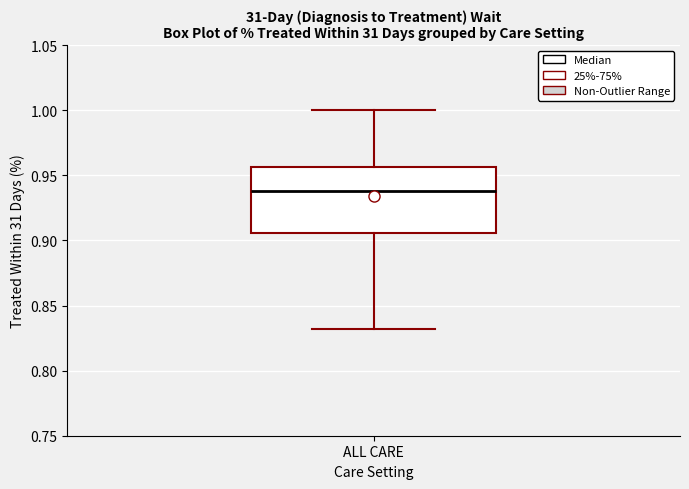

Read this box plot against the y-axis: the position of the median line, the range covered by the box, and the ends of both whiskers. The values are not printed on the chart, so give them approximately, as read against the axis.

median 0.940, box 0.905 to 0.955, whiskers 0.830 to 1.000